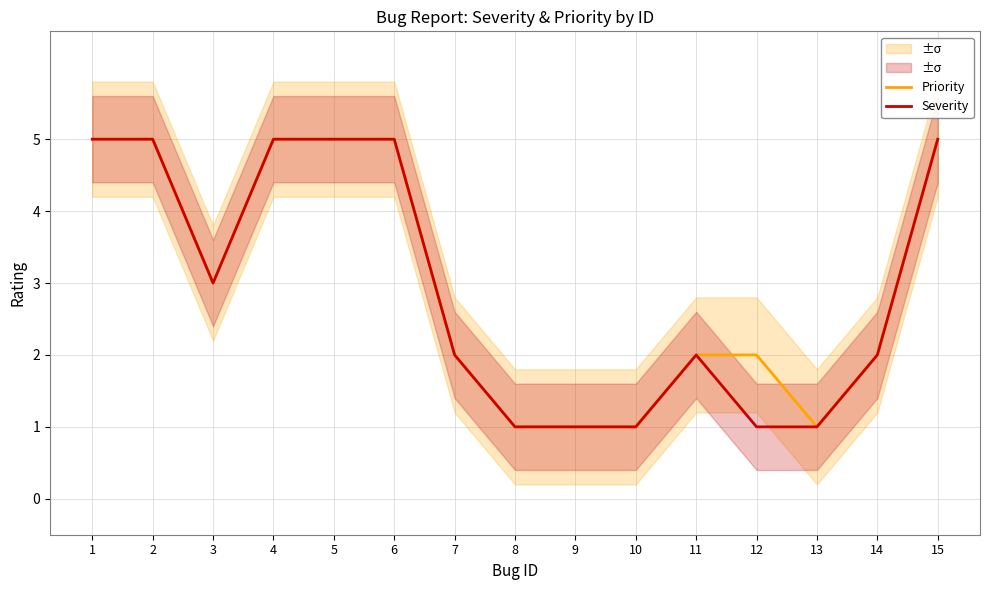

List the series in order of their overall mean, lowest first.

Severity, Priority